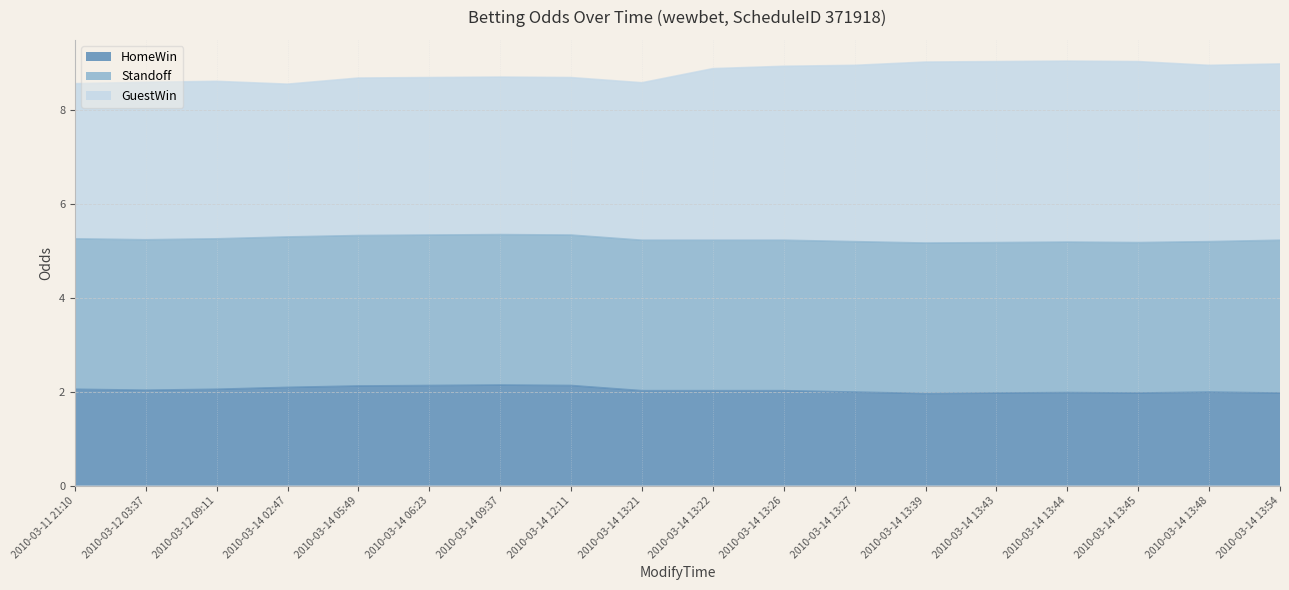

What is the sum of the HomeWin values at 2010-03-14 13:43 and 2010-03-14 13:22?

4.0